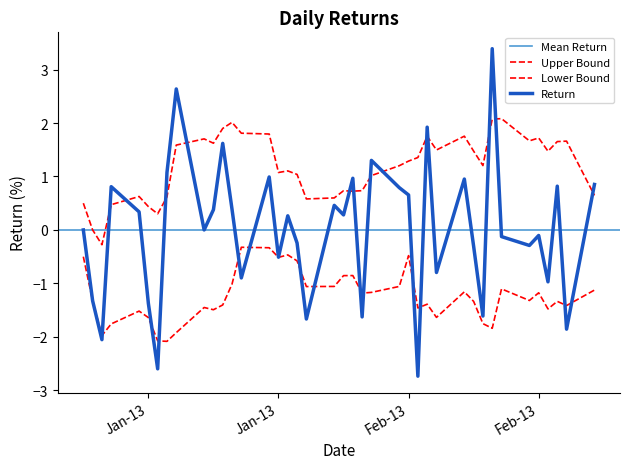

True or false: the data shows 0.3 at 2013-02-04.

False